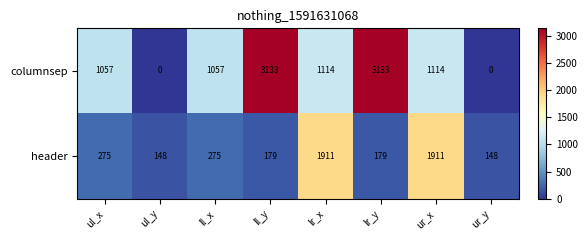

Reading left to right, transcribe all the data shown in this chart.

columnsep: 1057	0	1057	3133	1114	3133	1114	0
header: 275	148	275	179	1911	179	1911	148